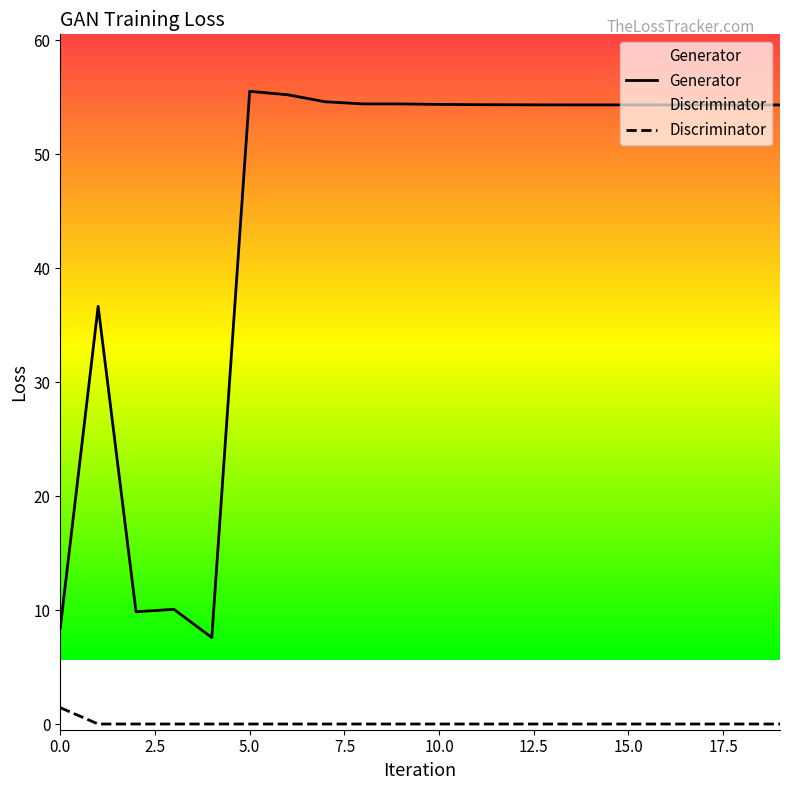

What is the difference between the Generator values at 4 and 6?

47.6